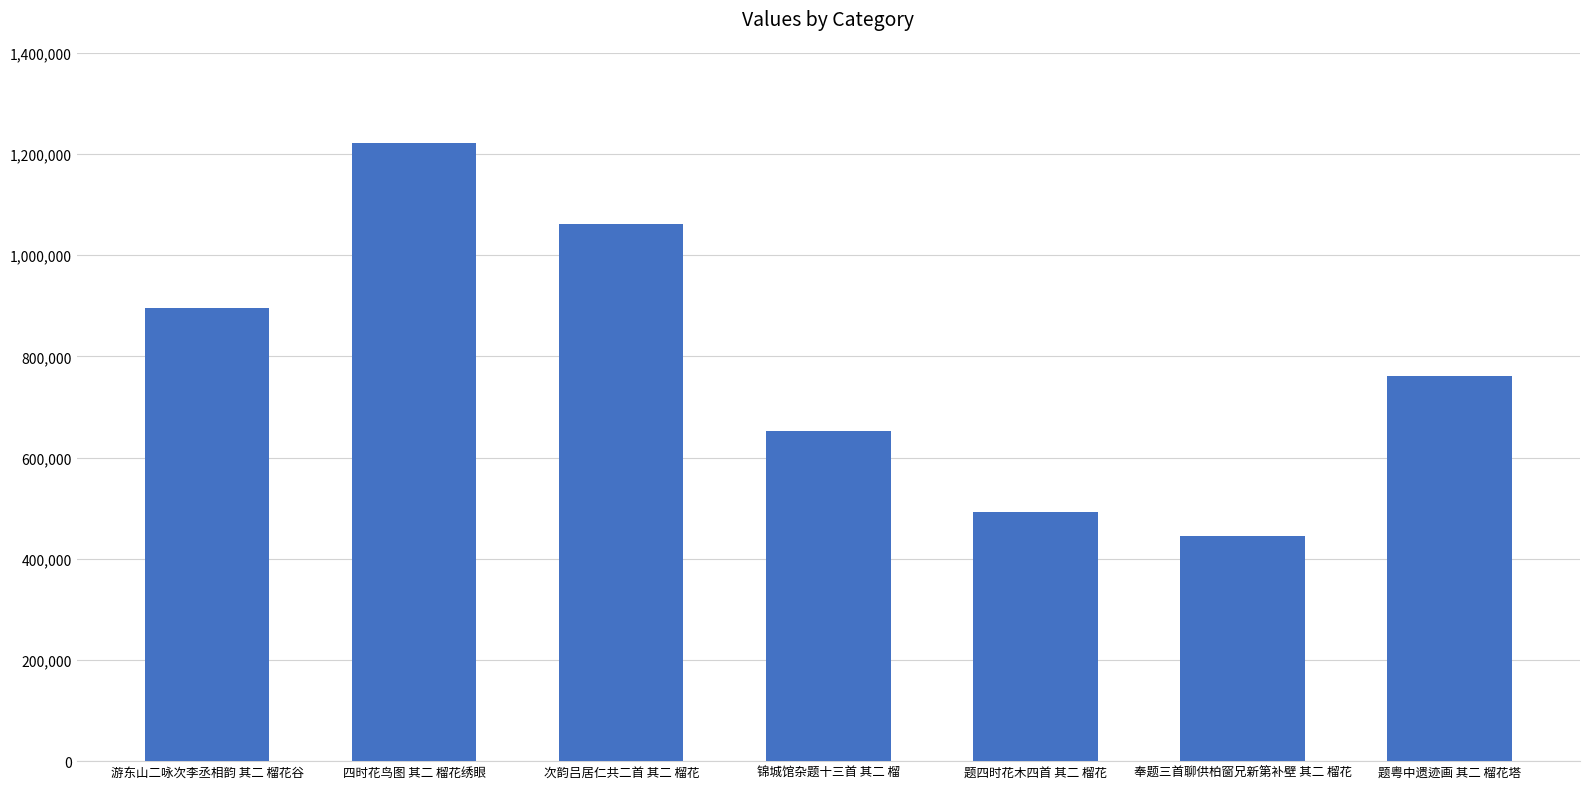

True or false: the data shows 596397 at 奉题三首聊供柏窗兄新第补壁 其二 榴花.

False